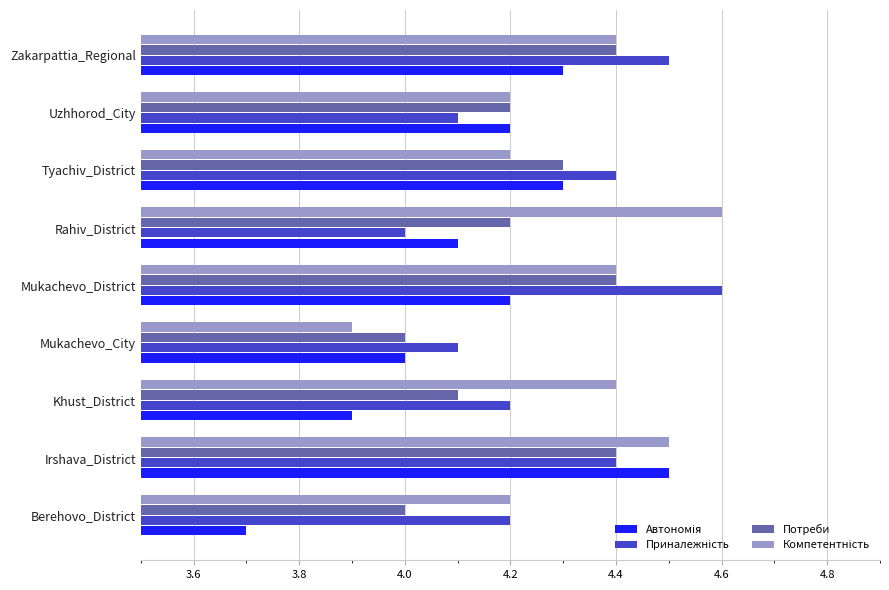

Is it true that Потреби equals 4.3 at Tyachiv_District?

True